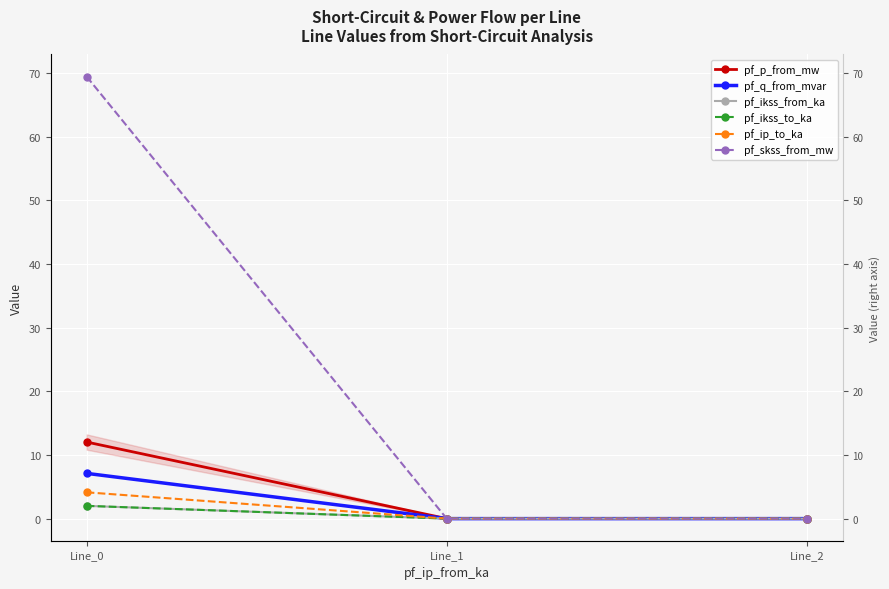

Which series has the widest spread of values?

pf_skss_from_mw